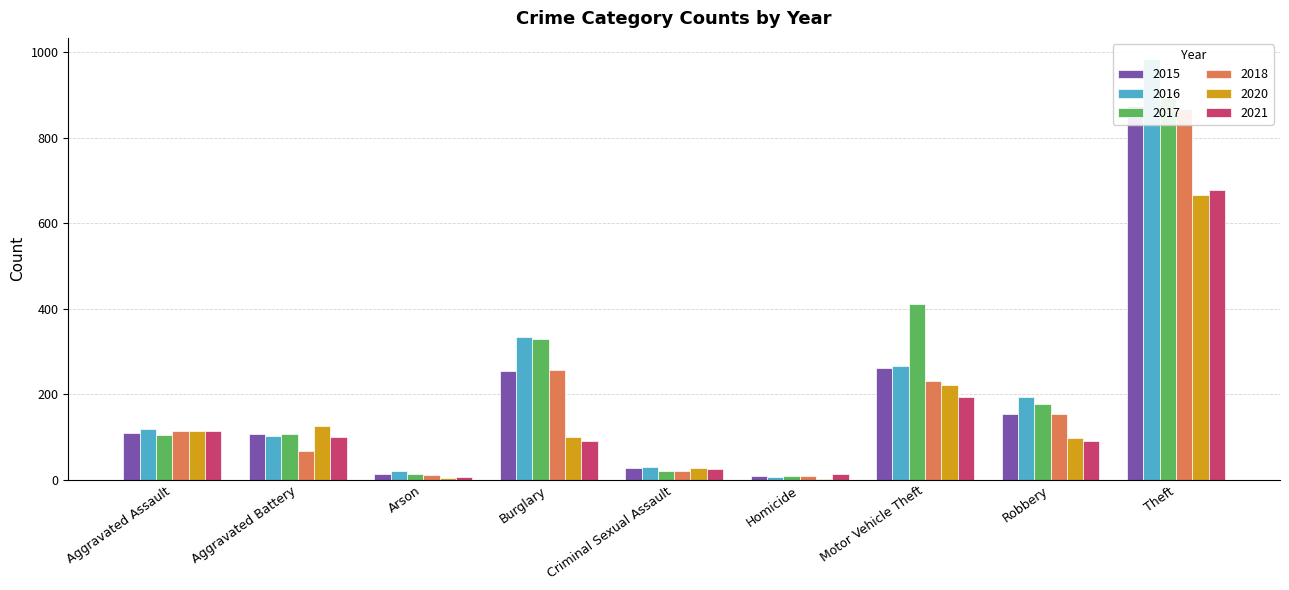

Which series has the largest total across all categories?

2017